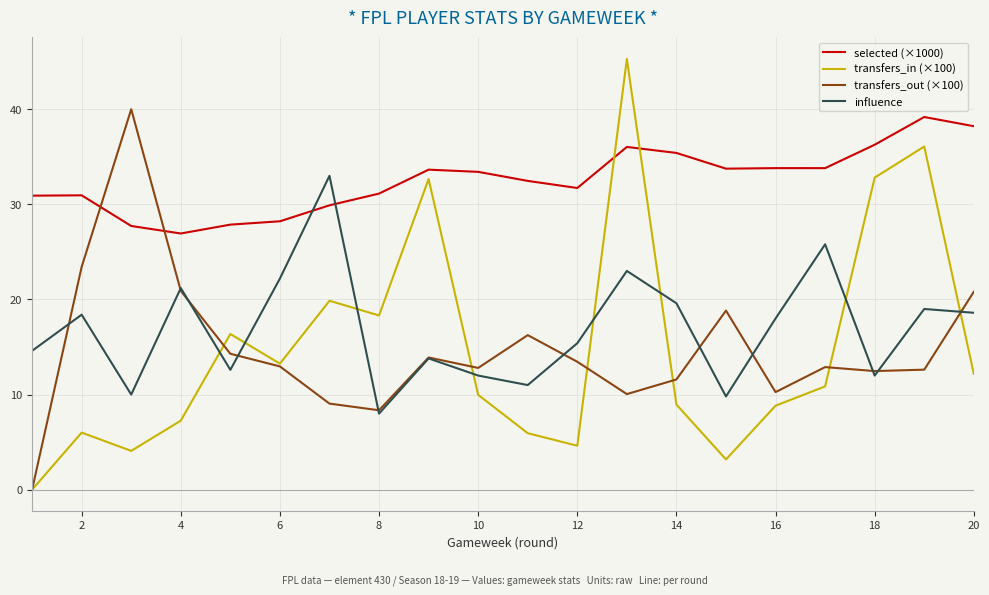

True or false: transfers_in (×100) and influence cross at least once.

True